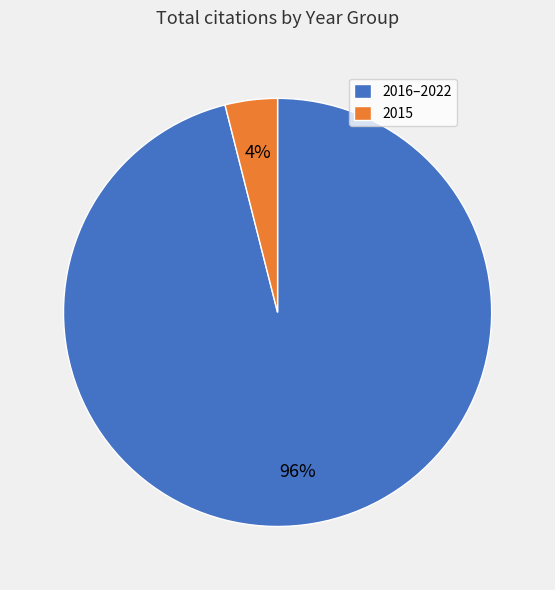

Is there any slice that represents more than half of the pie?

Yes